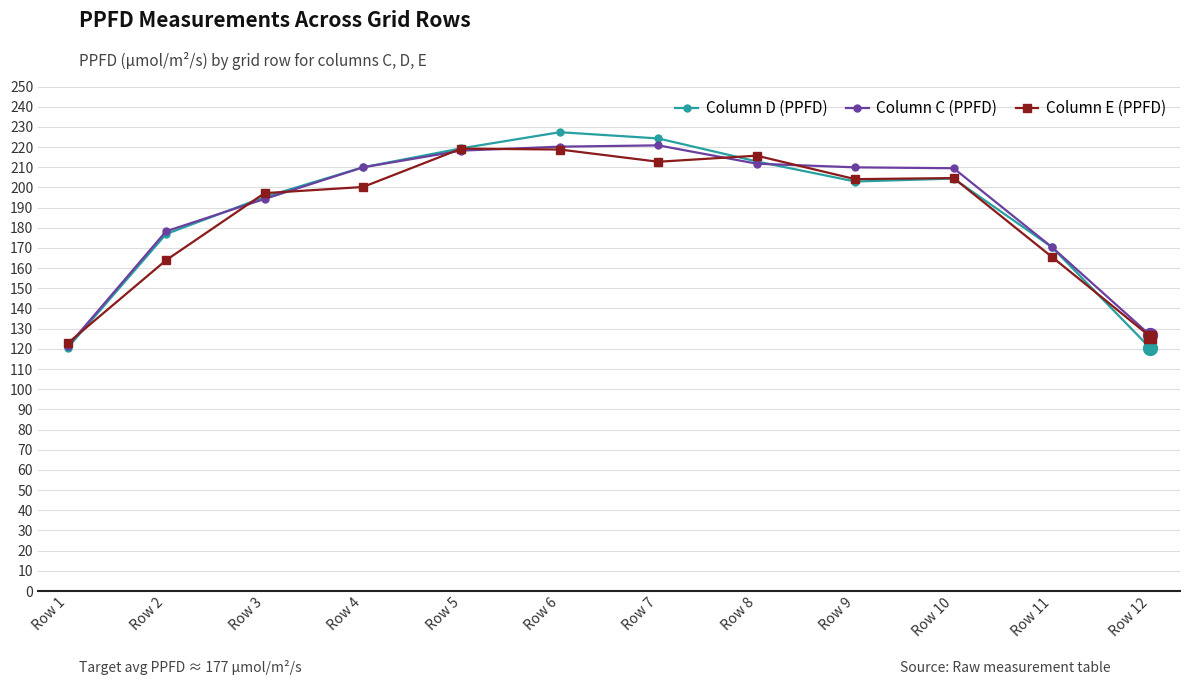

The Column C (PPFD) series shows 337.0 at Row 7. True or false?

False